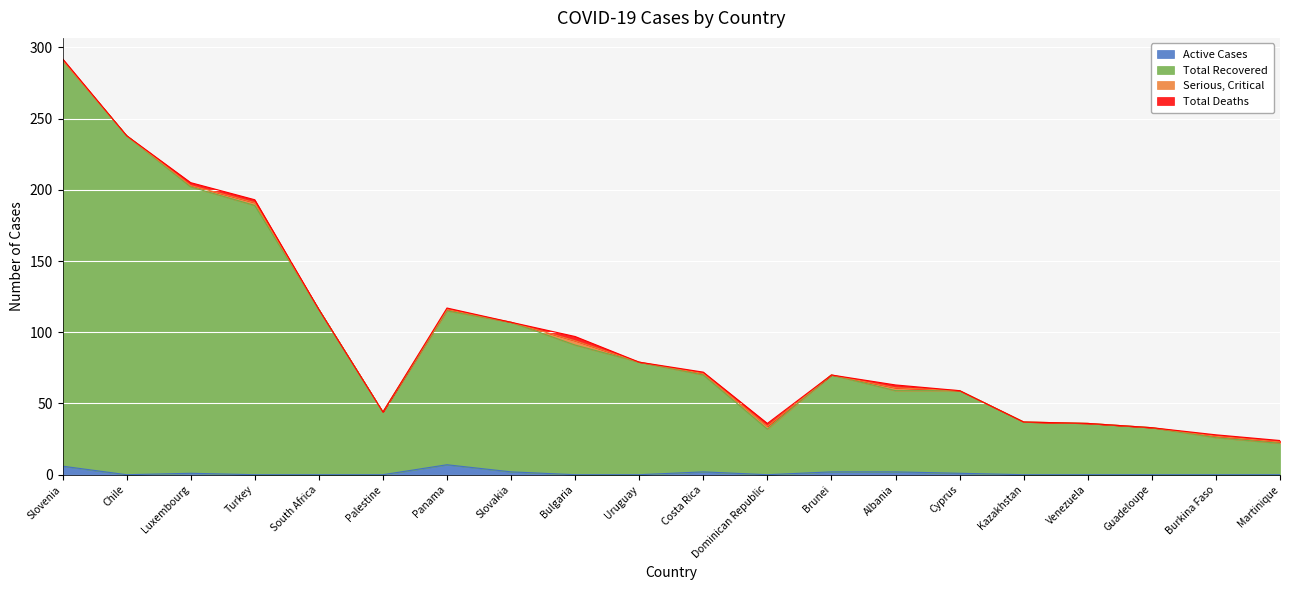

At how many categories does at least one series exceed 169?

4